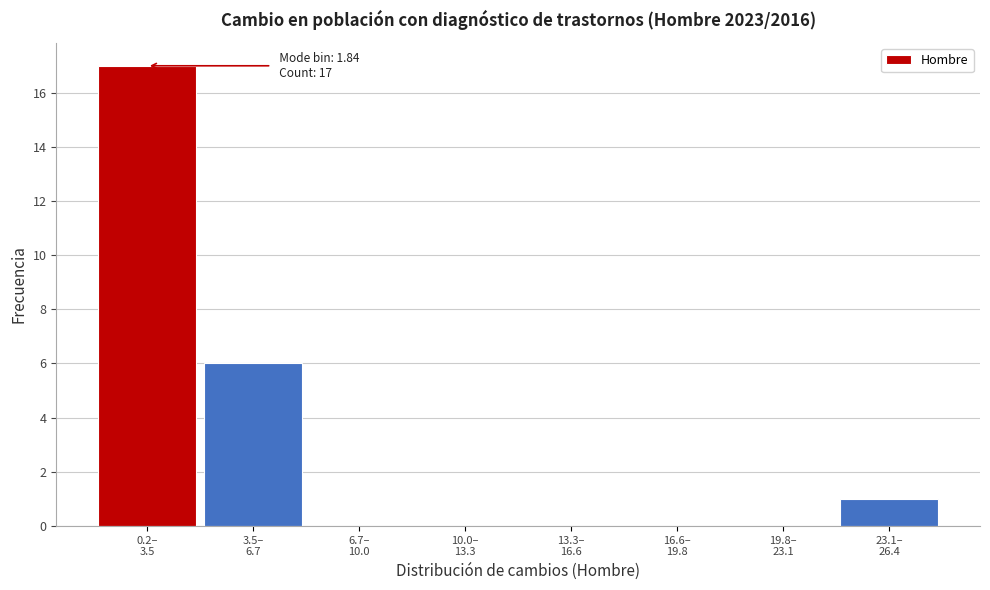

What is the sum of all values?

24